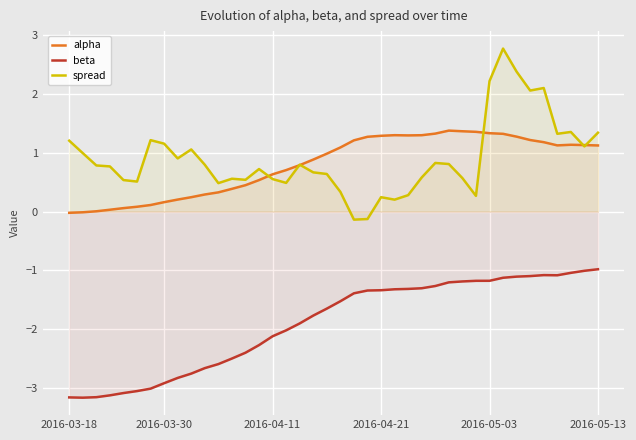

What is the difference between the maximum and minimum values in the spread series?

2.9